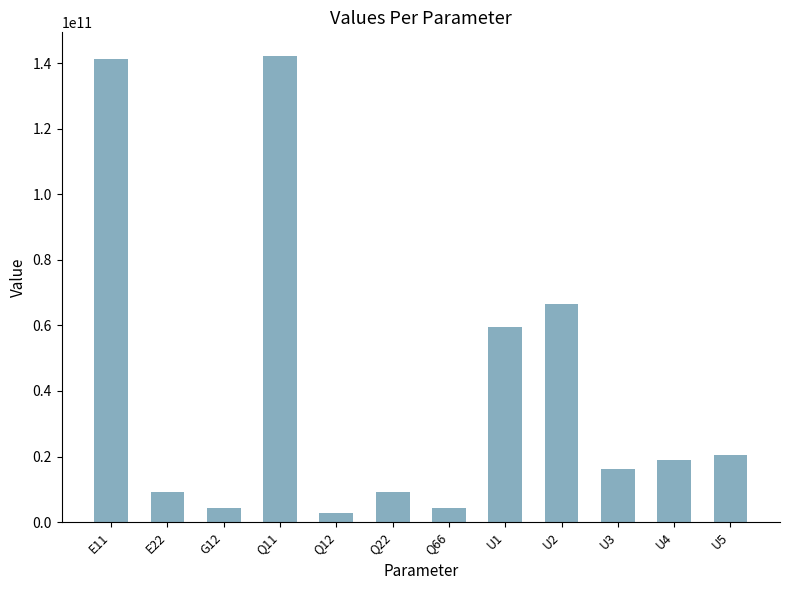

What is the average value?

41230596745.7